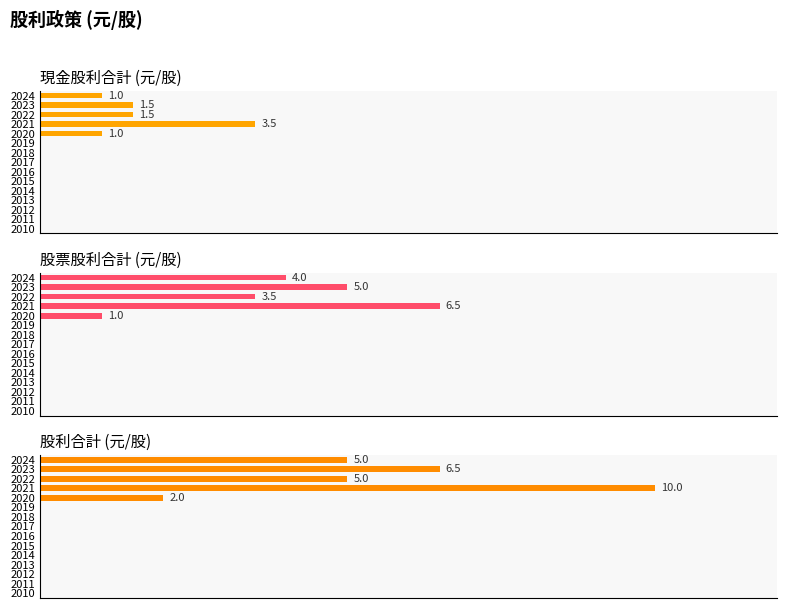

What are all the series names shown in the legend?

現金股利合計, 股票股利合計, 股利合計